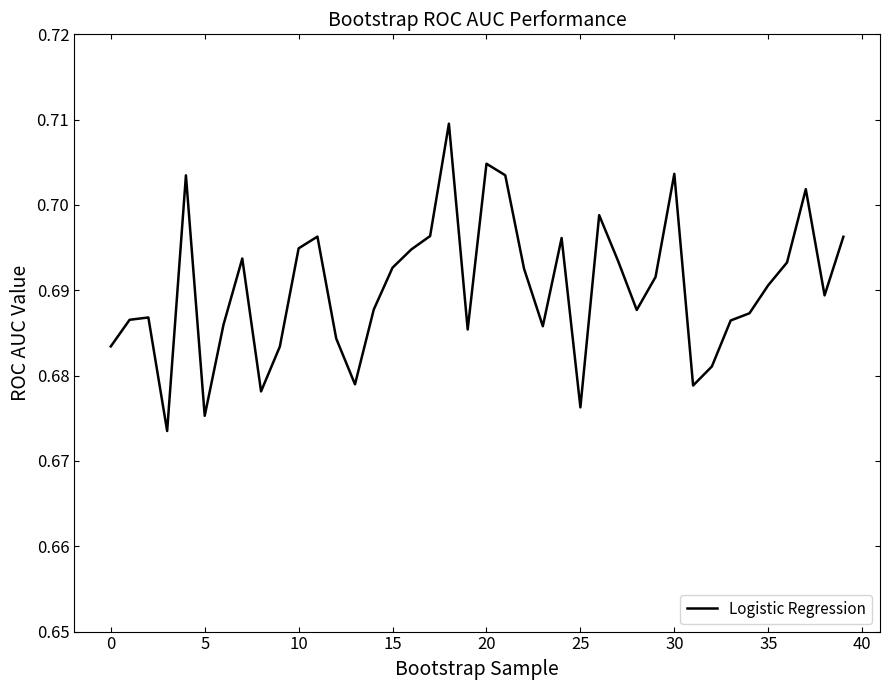

How many lines are shown in the chart?

1